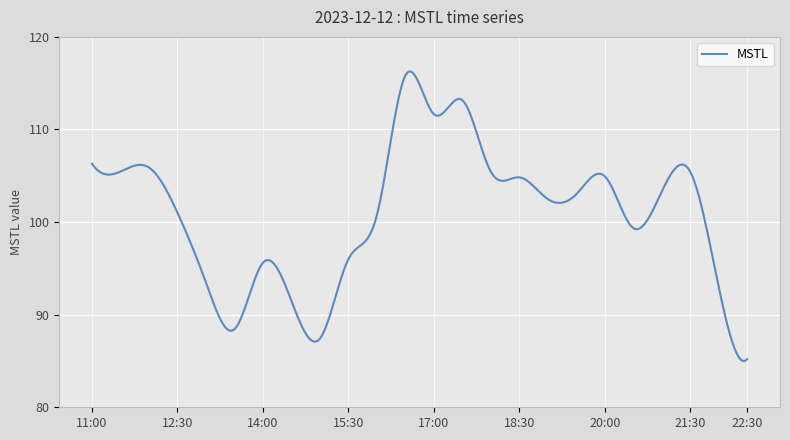

What is the difference between the maximum and minimum values?

31.3